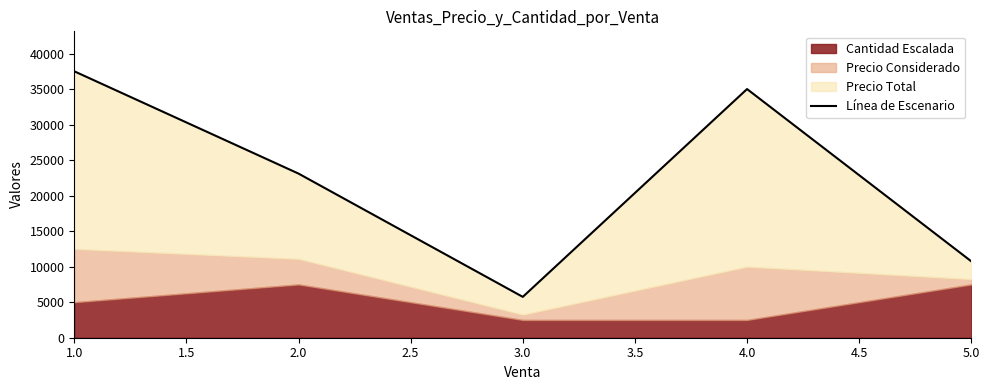

How many data points are less than 23100?

2